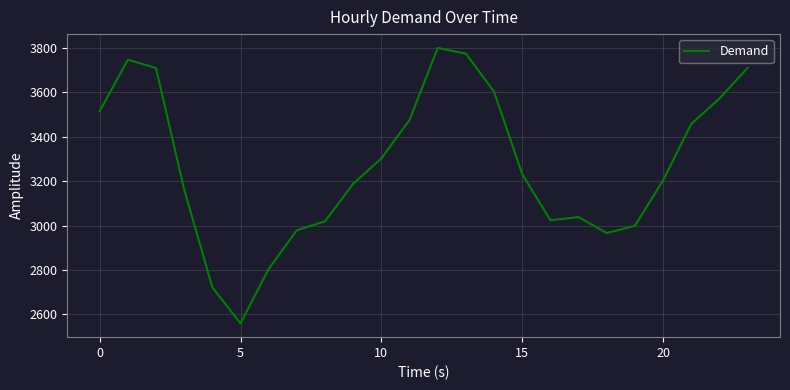

What is the maximum value shown in the chart?

3799